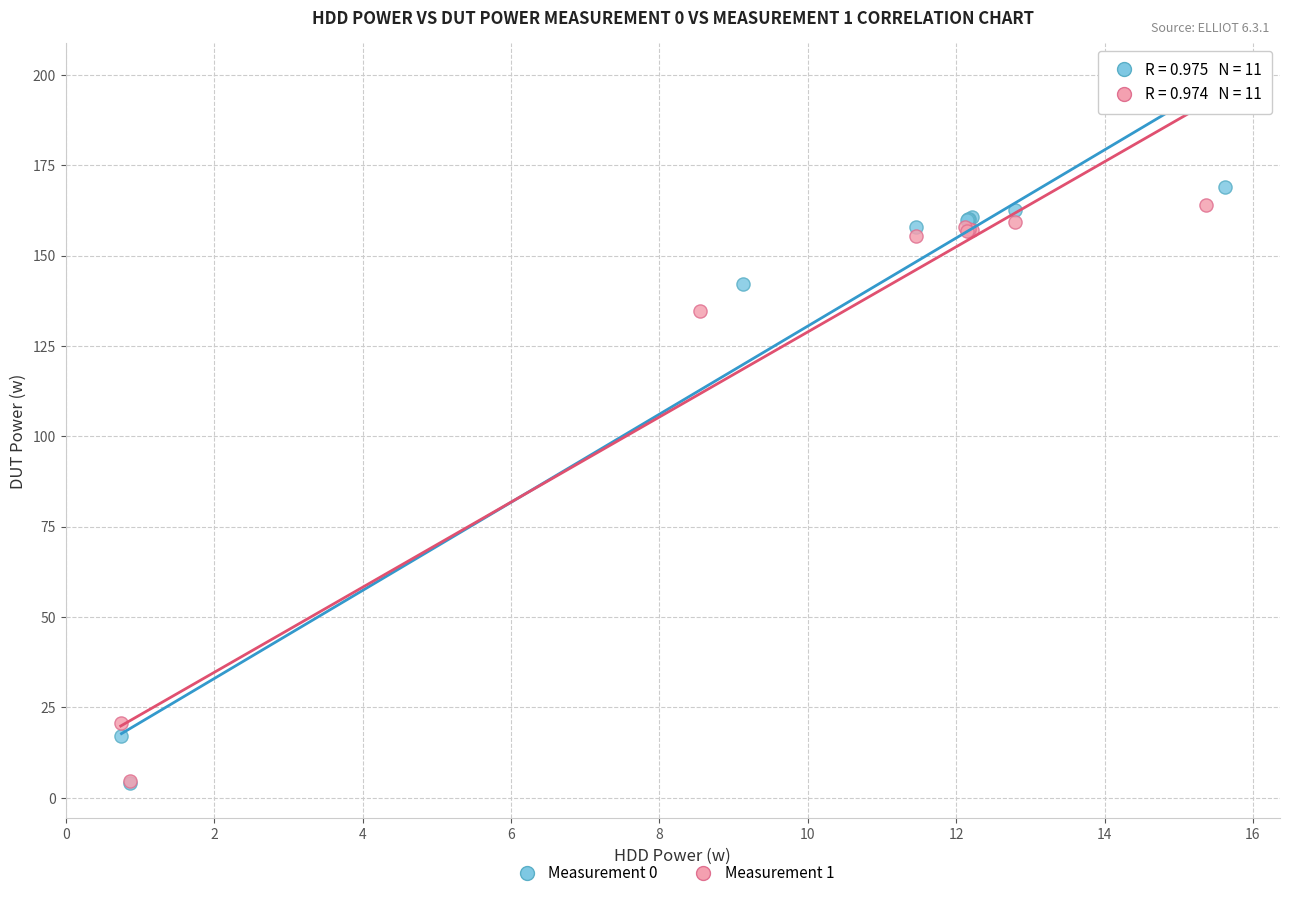

Which series reaches the maximum Y coordinate?

Measurement 0